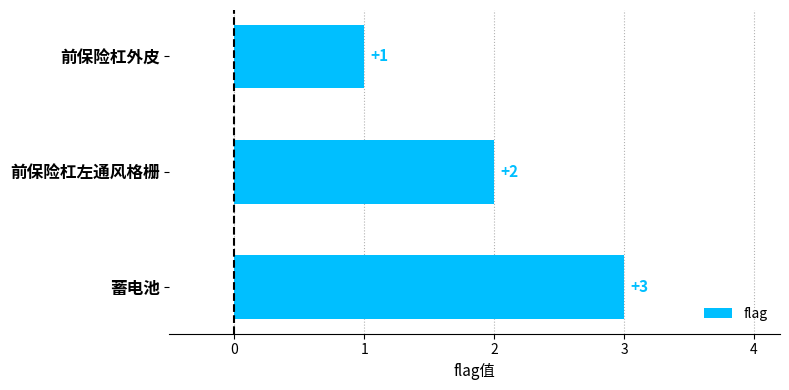

Which category has the lowest value across all series?

前保险杠外皮